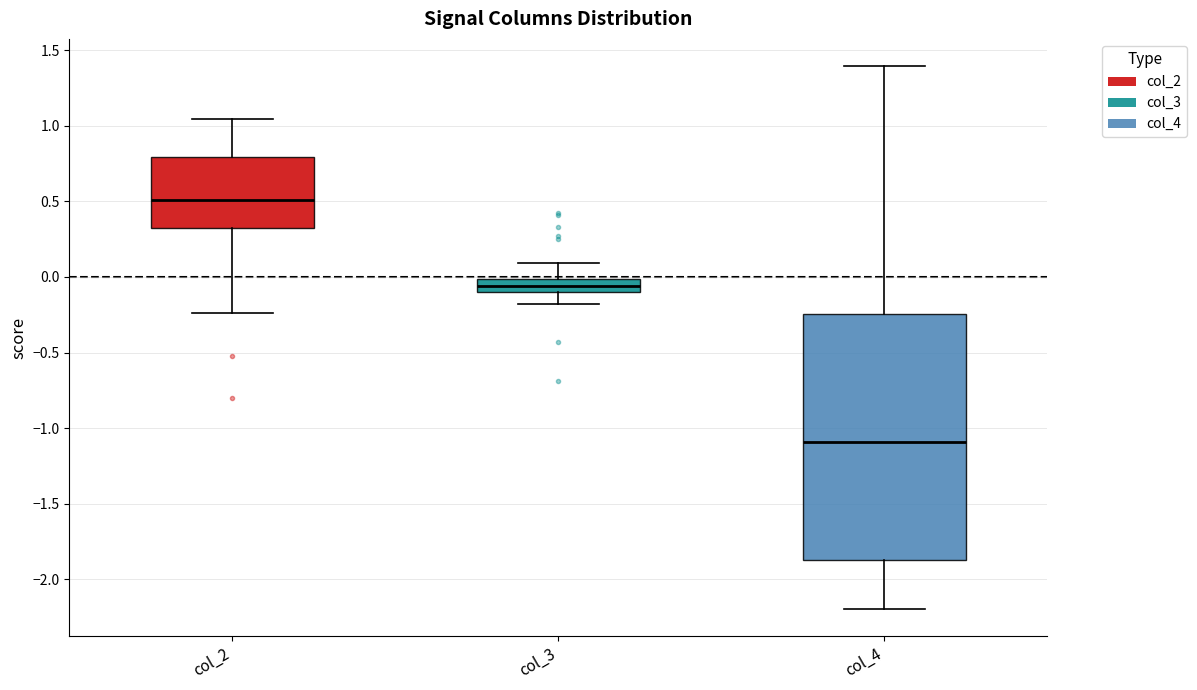

Reading left to right, read every box against the y-axis: the position of its median line, the range the box covers, and the ends of its whiskers. The values are not printed on the chart, so give them approximately, as read against the axis.

col_2: median 0.50, box 0.35 to 0.80, whiskers -0.25 to 1.05
col_3: median -0.05, box -0.10 to 0.00, whiskers -0.20 to 0.10
col_4: median -1.10, box -1.85 to -0.25, whiskers -2.20 to 1.40